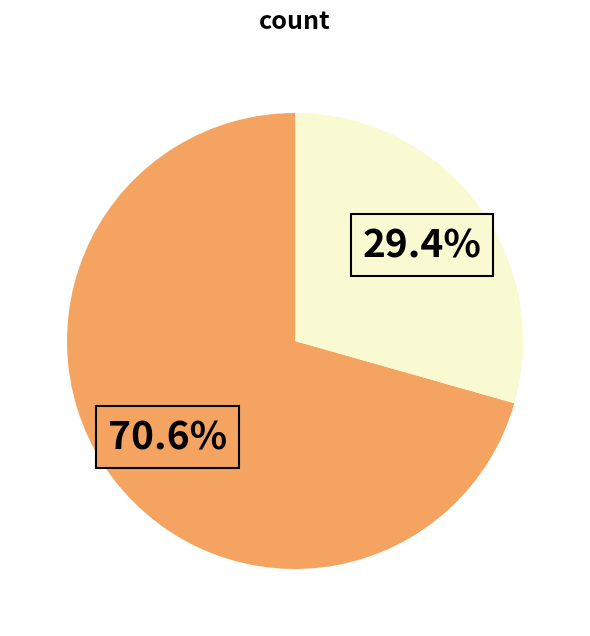

Does any single category account for the majority?

Yes